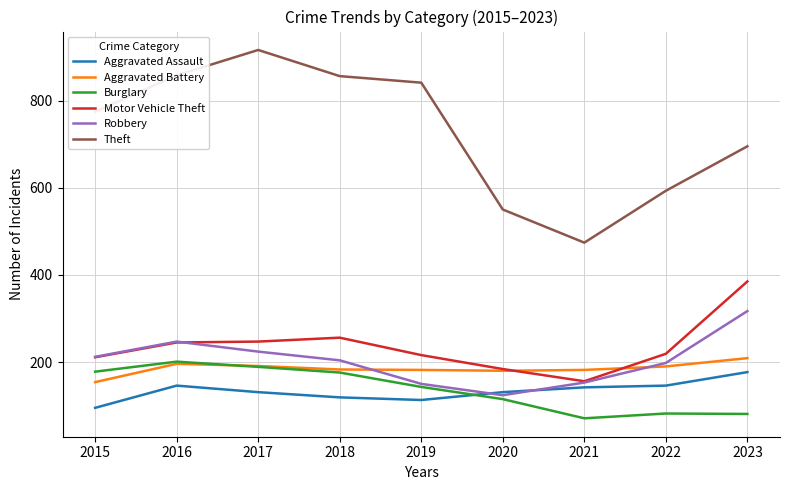

Which category has the highest value in the Theft series?

2017